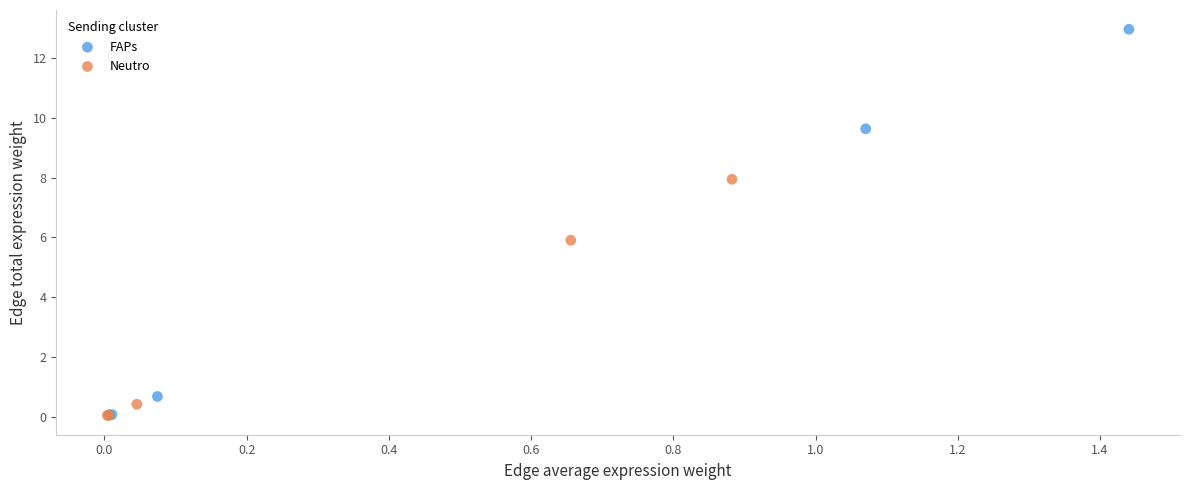

Which series has the widest spread of Y values?

FAPs